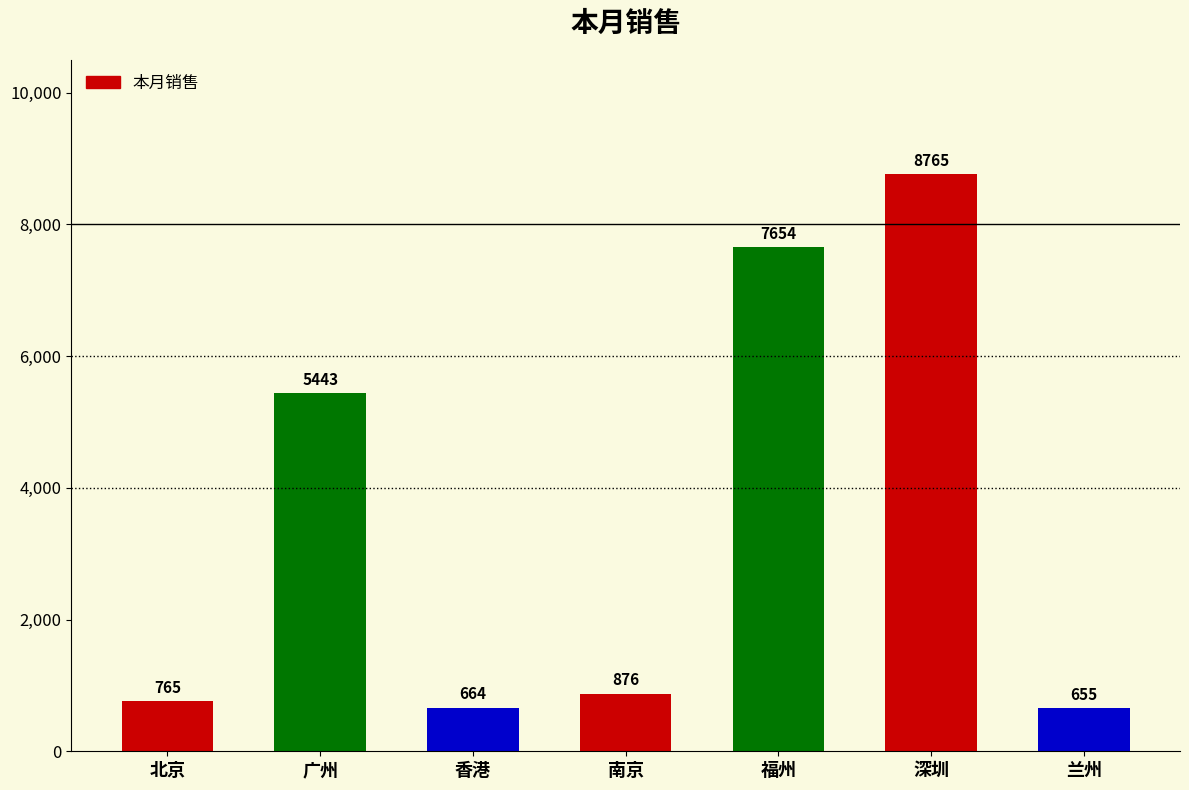

Rank the categories by value from highest to lowest.

深圳, 福州, 广州, 南京, 北京, 香港, 兰州